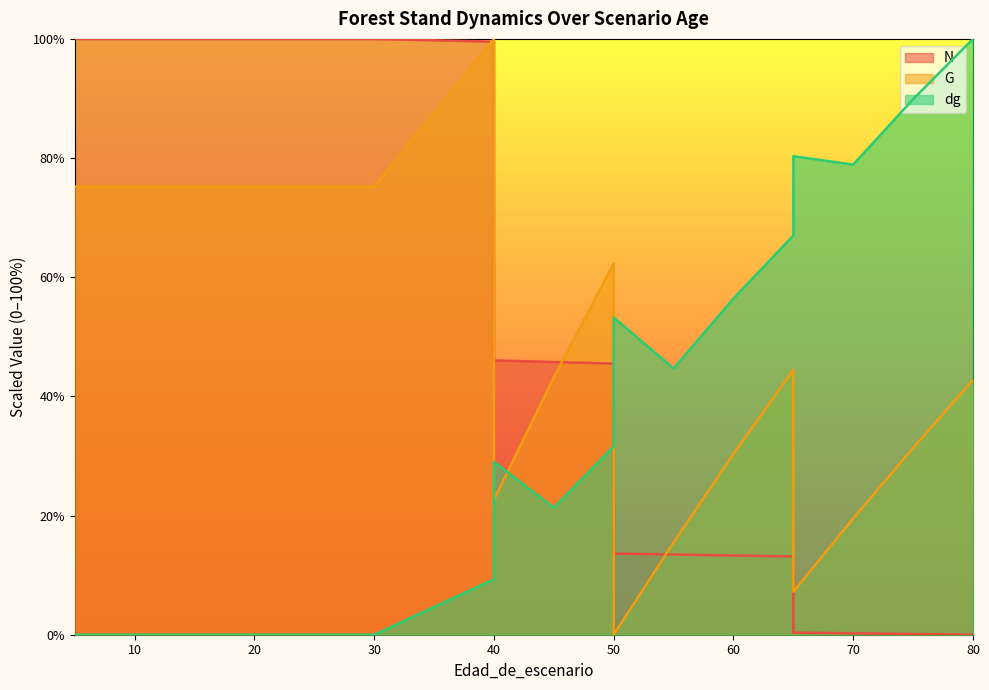

What is the average value of the N series?

52.2